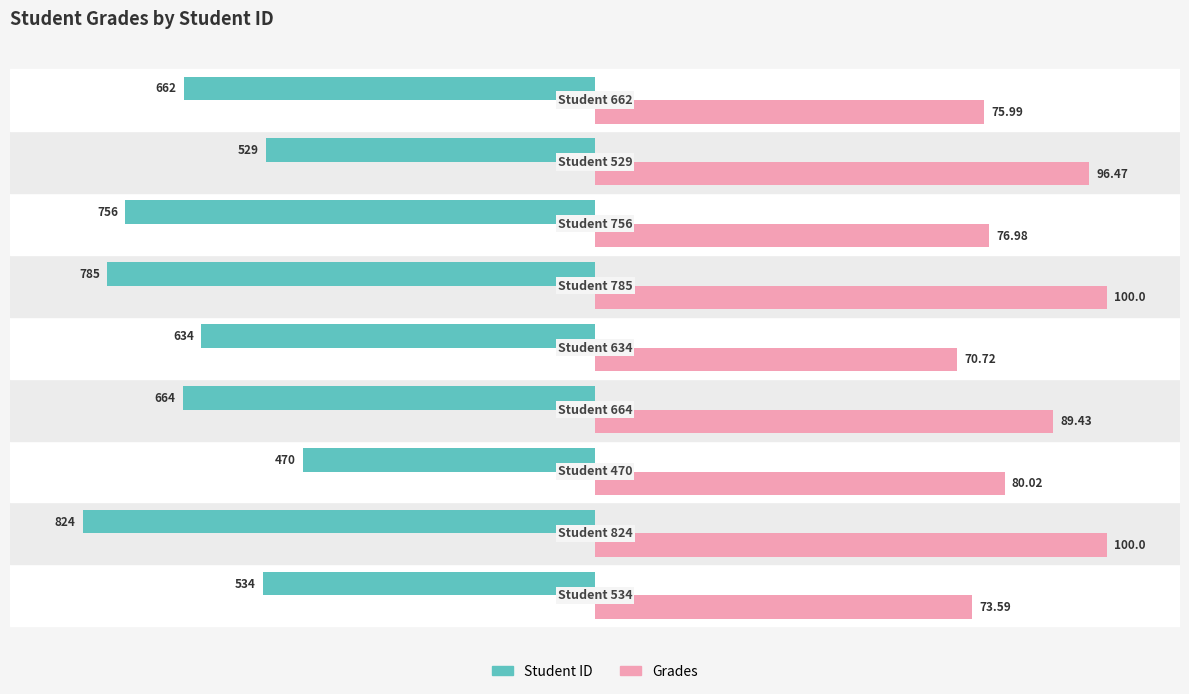

What are all the series names shown in the legend?

Student ID, Grades